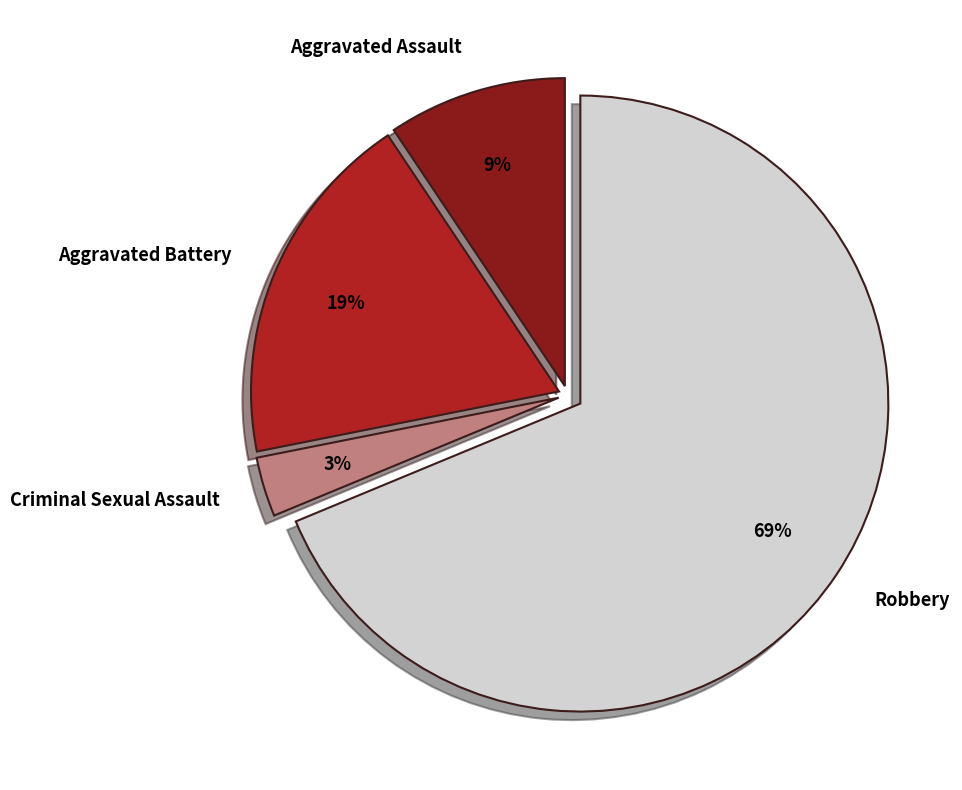

Which category has the biggest portion of the pie?

Robbery